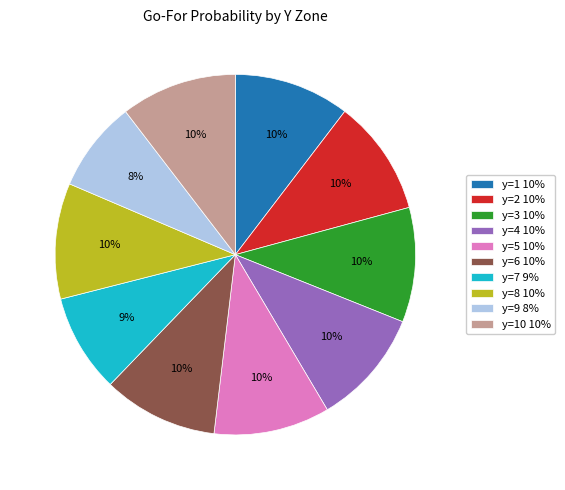

How many slices are in this pie chart?

10